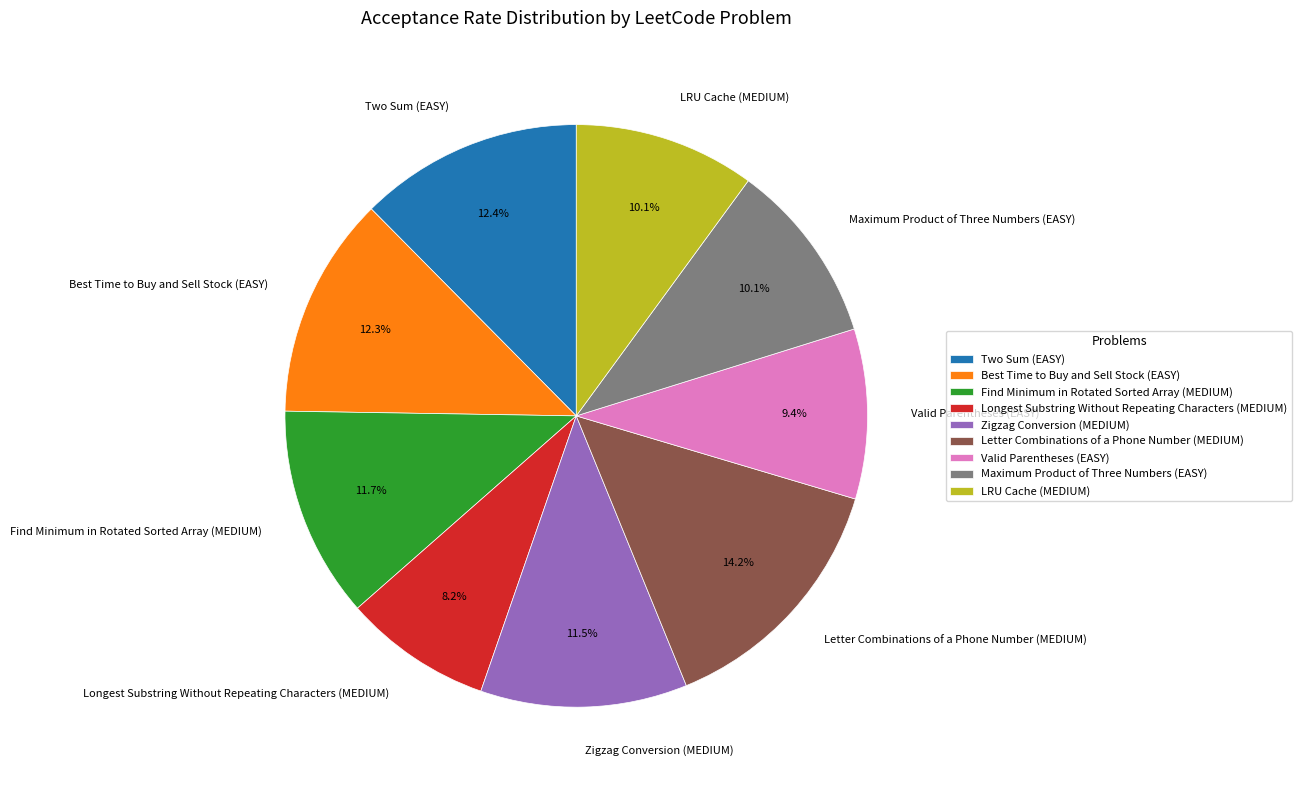

Count the number of slices in the pie.

9